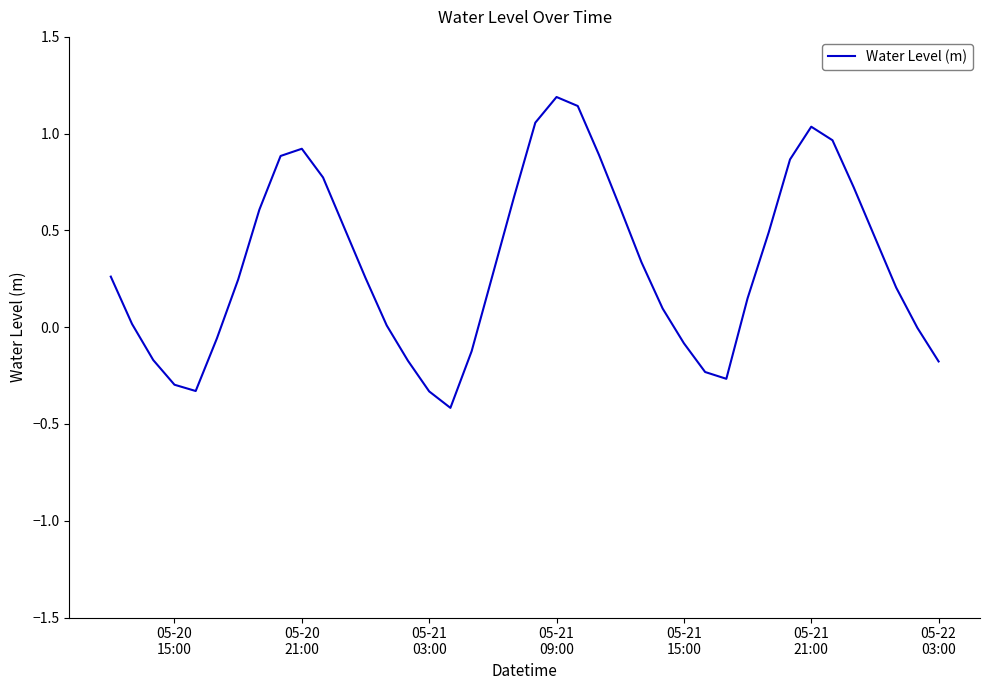

What is the difference between the maximum and minimum values?

1.6